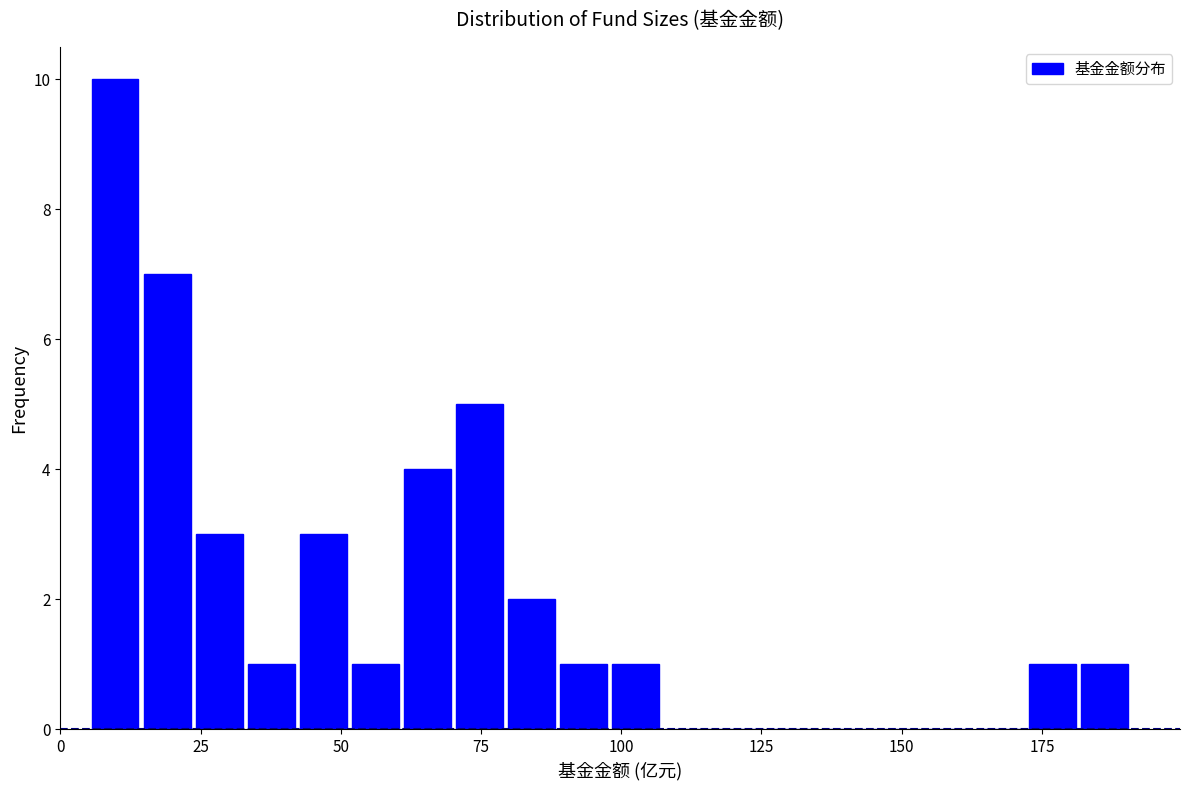

Read against the x-axis, roughly where is the centre of the tallest bar?

10